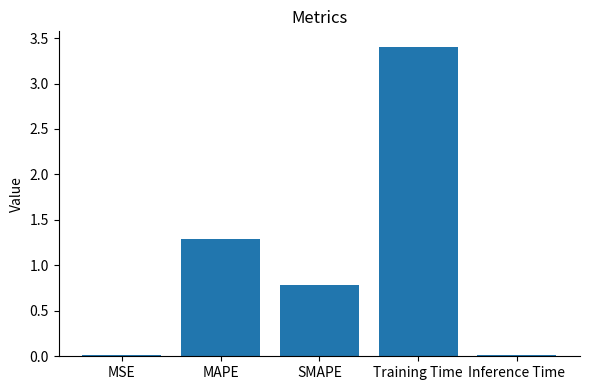

What is the label of the 3rd bar from the right?

SMAPE